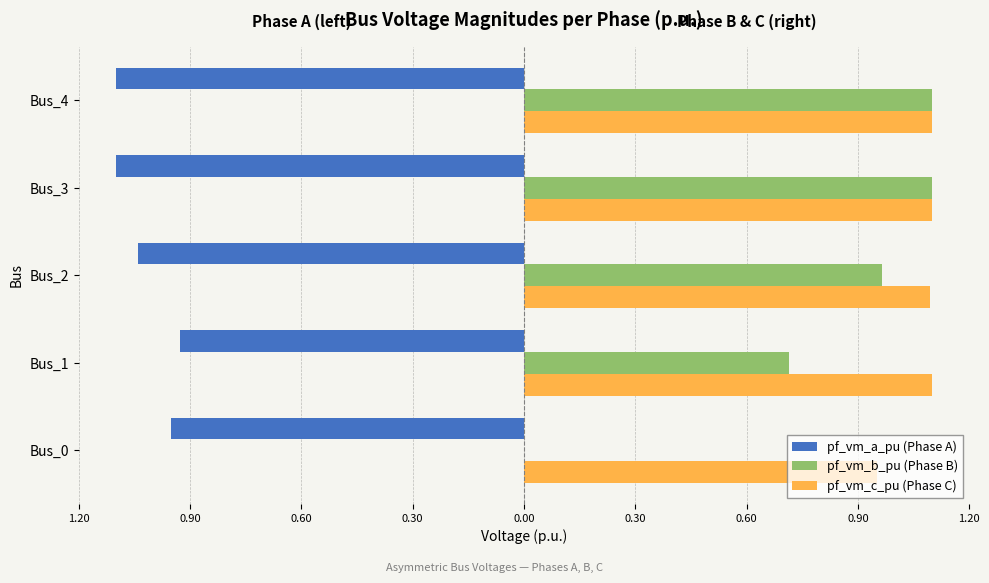

What is the value of the pf_vm_a_pu (Phase A) bar at the 1st from the left?

-1.0